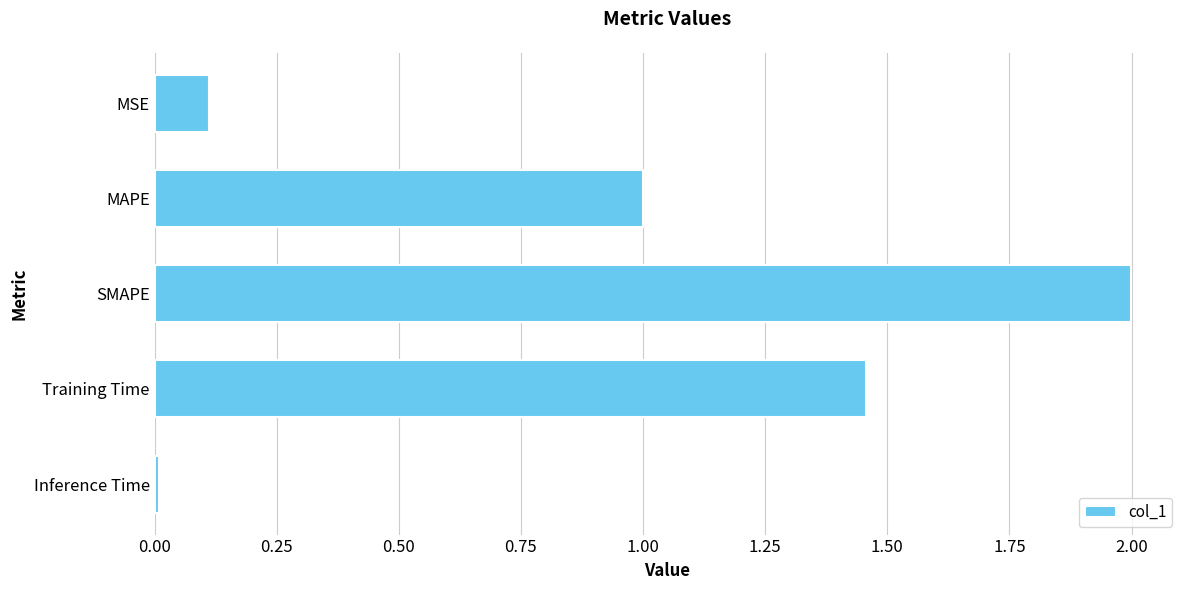

Which label corresponds to the smallest value in the chart?

Inference Time